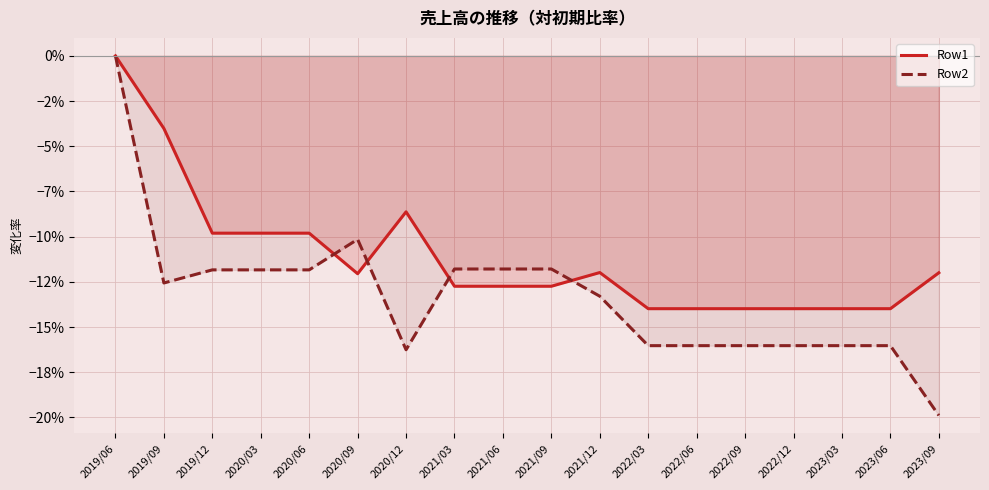

At which category is the sum across all series the highest?

2019/06